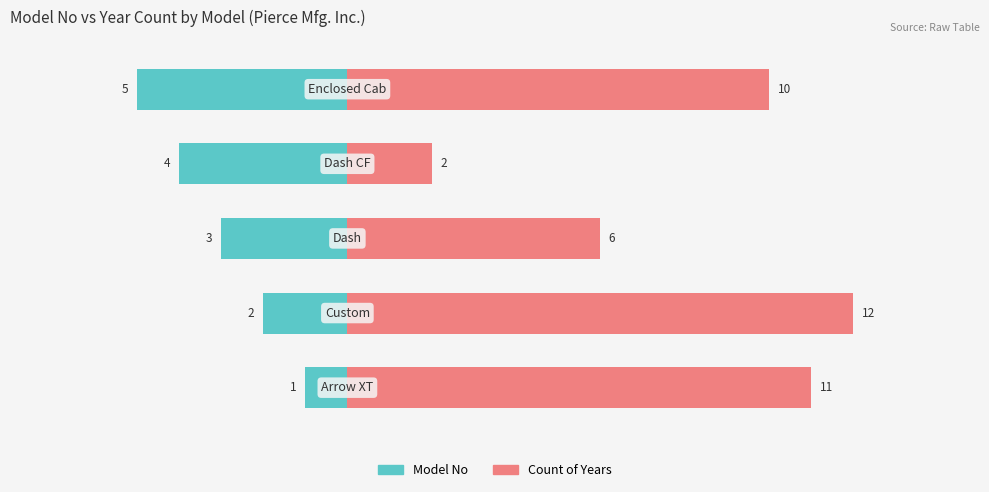

List the series in order of their overall mean, highest first.

Count of Years, Model No